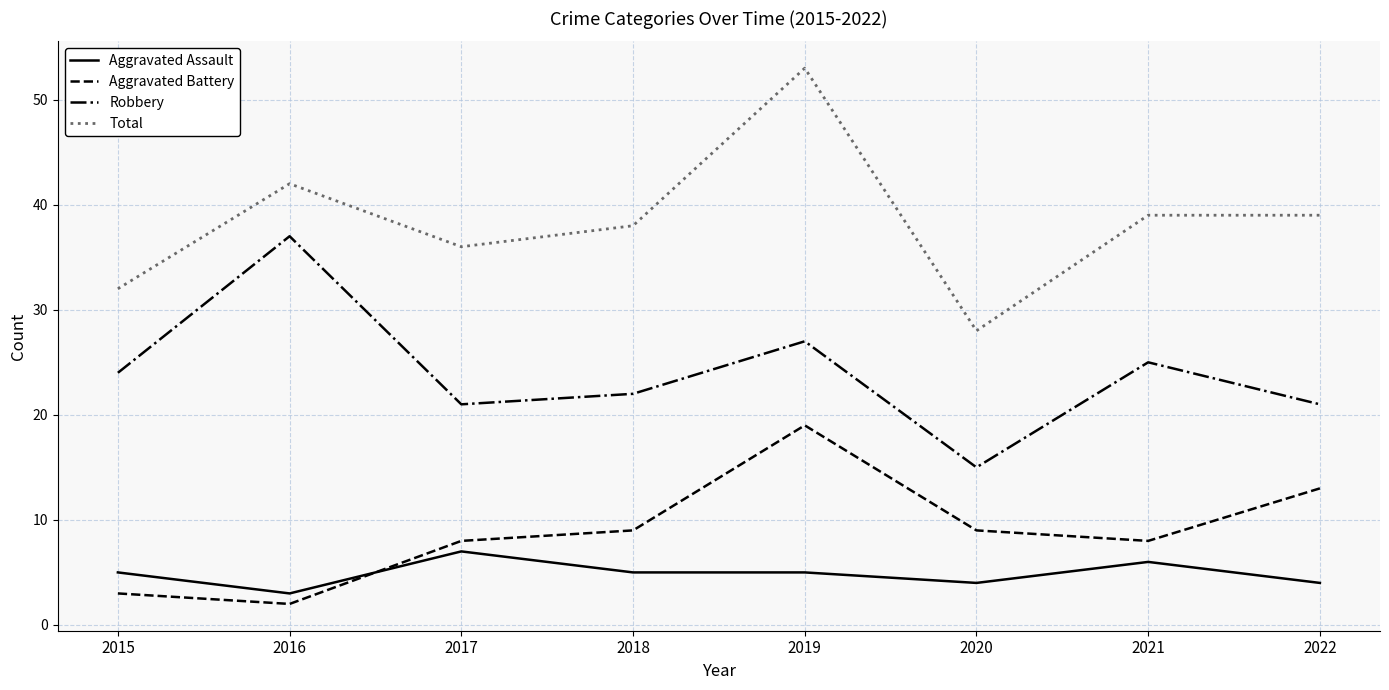

At which label does Total reach its minimum?

2020